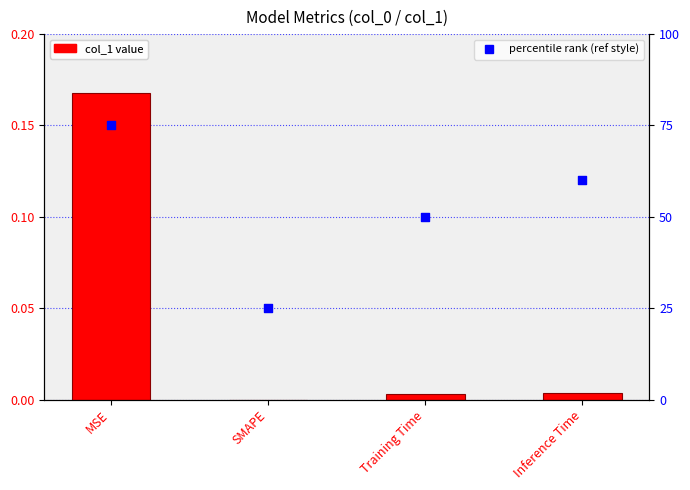

What is the total value across all series at Inference Time?

60.0